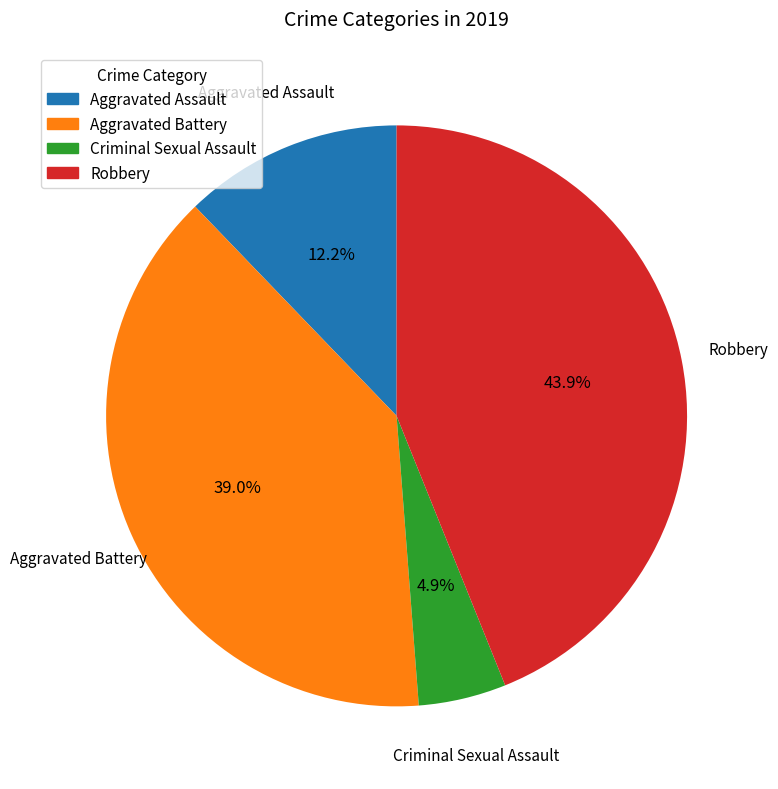

Is Aggravated Assault the majority of the pie?

No